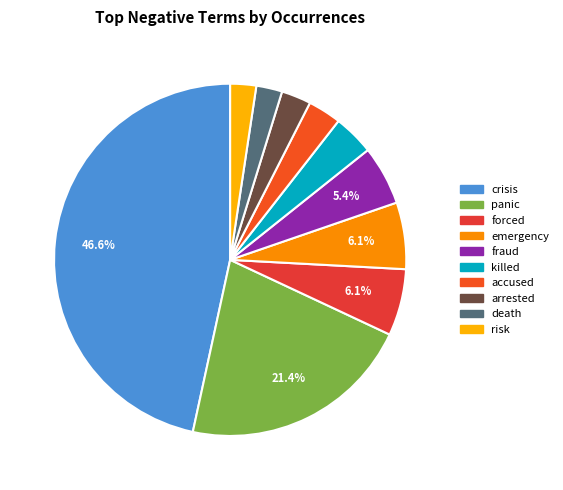

The accused slice represents 16% of the pie. True or false?

False